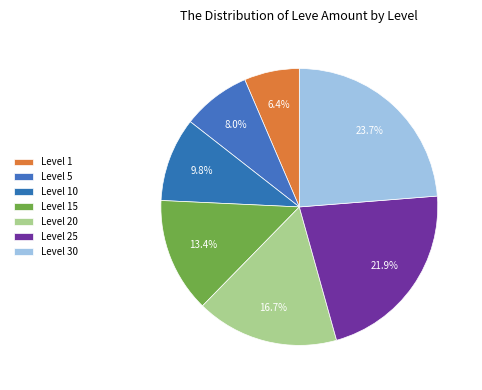

Do Level 15 and Level 1 together represent more than half of the pie?

No